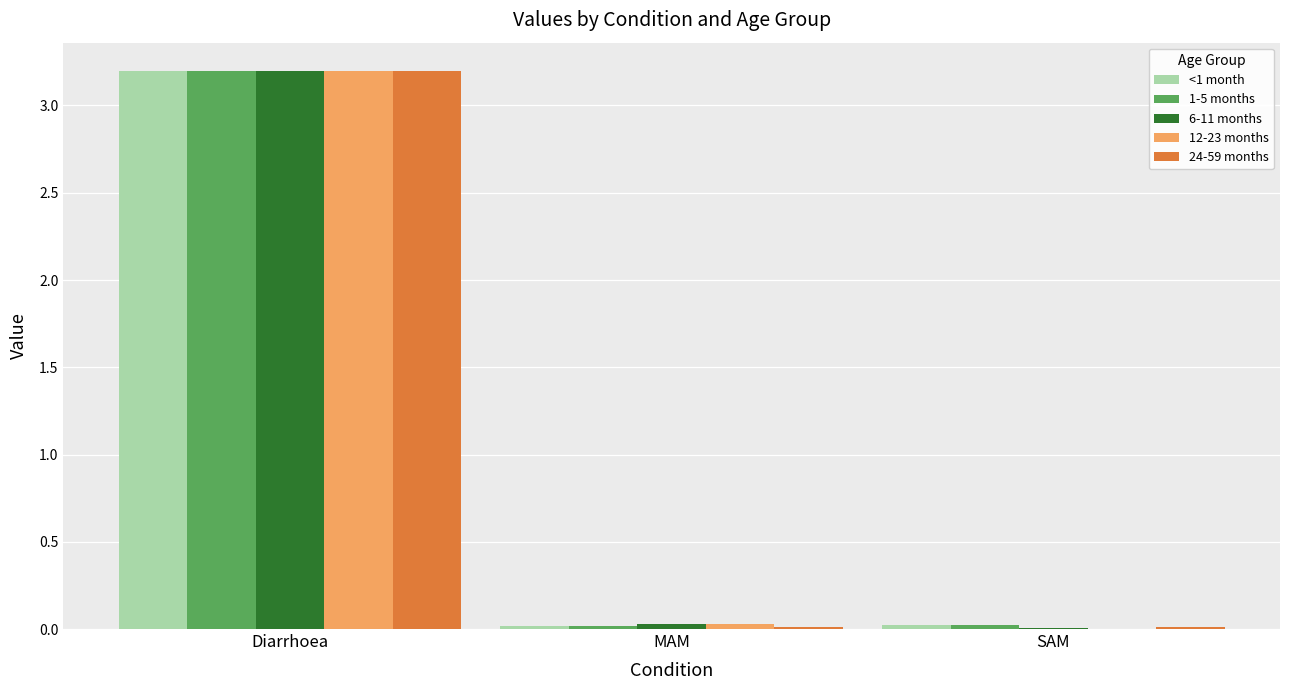

At which category does the chart reach its peak across all series?

Diarrhoea